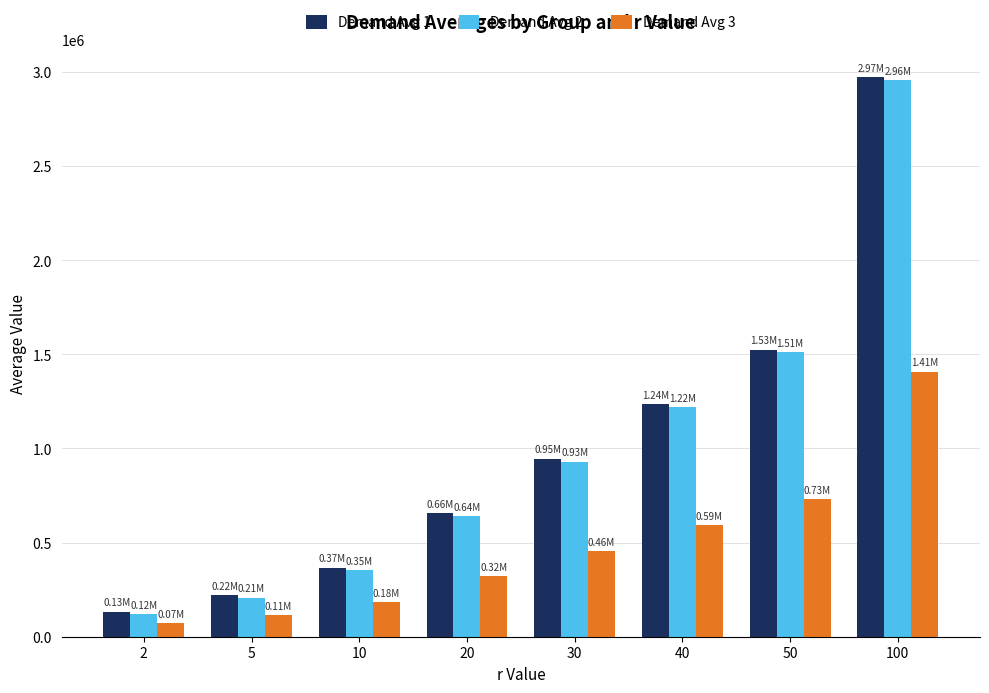

What are all the series names shown in the legend?

Demand Avg 1, Demand Avg 2, Demand Avg 3